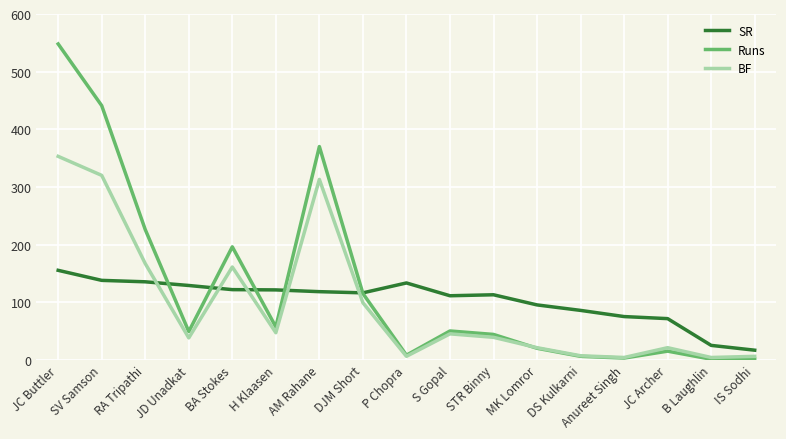

What position from the right is SV Samson?

16